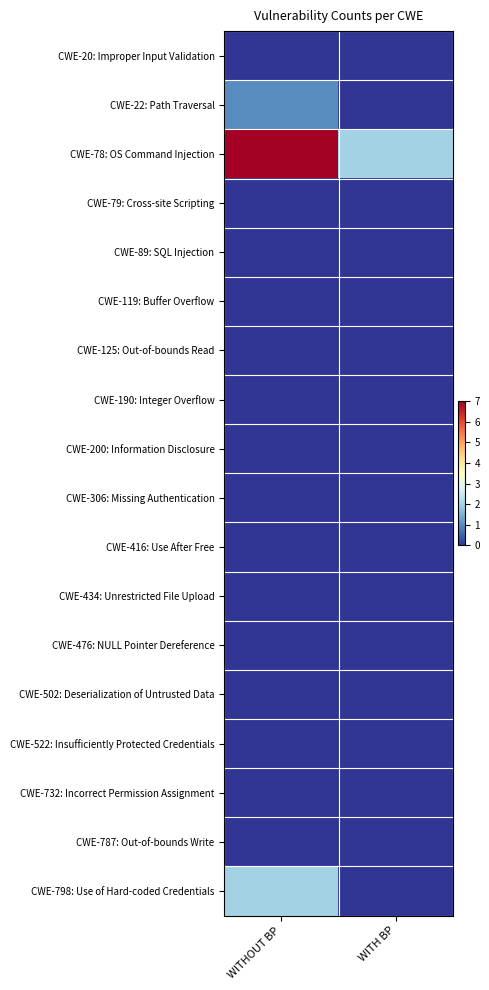

Which series has the largest range (max minus min)?

CWE-78: OS Command Injection